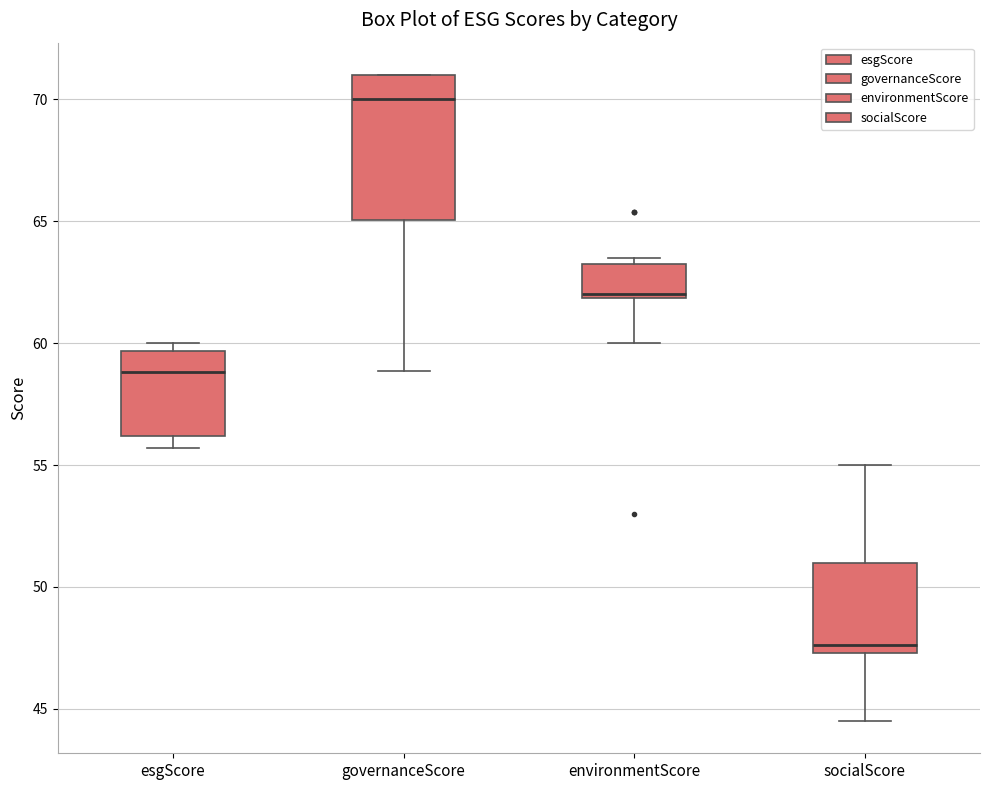

Where does the median line of the box for esgScore sit on the y-axis? The values are not printed on the chart, so give them approximately, as read against the axis.

59.0